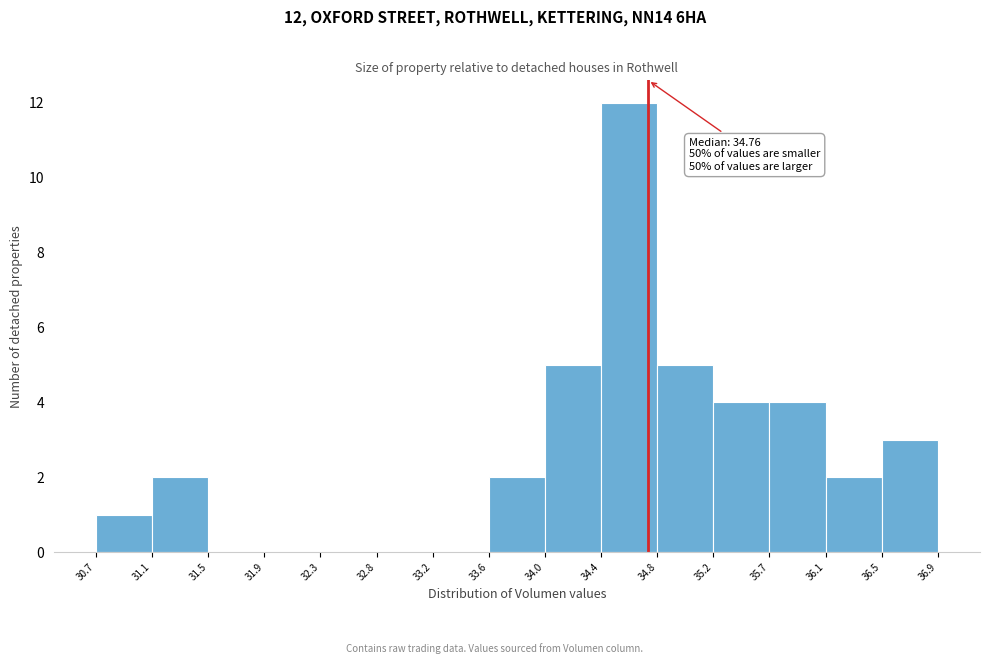

Which range on the x-axis has the tallest bar?

34.4 to 34.8